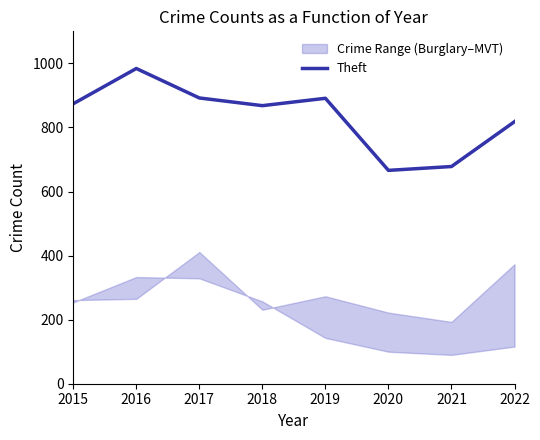

How many interior local valleys (lower than both neighbors) does the data have?

2